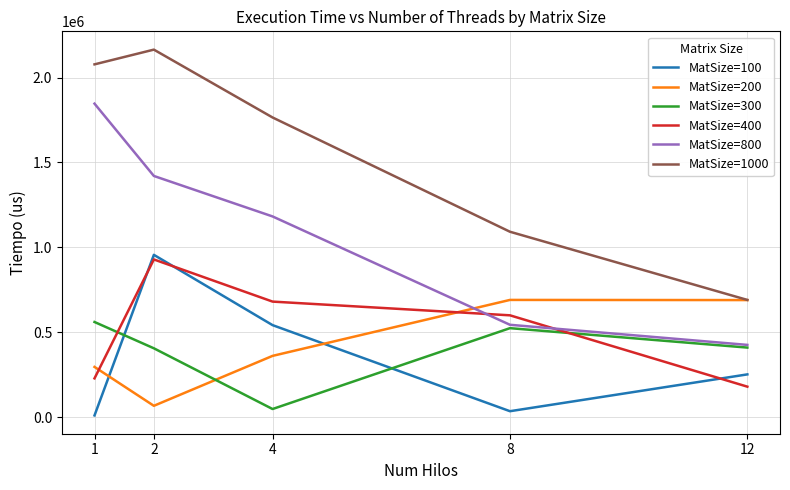

The value of MatSize=200 at 8 is 690249. True or false?

True